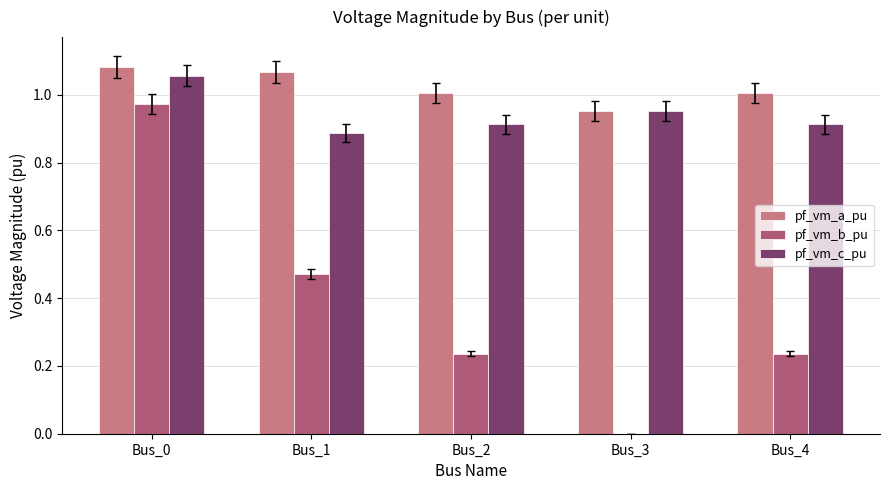

The value of pf_vm_b_pu at Bus_4 is 0.4. True or false?

False